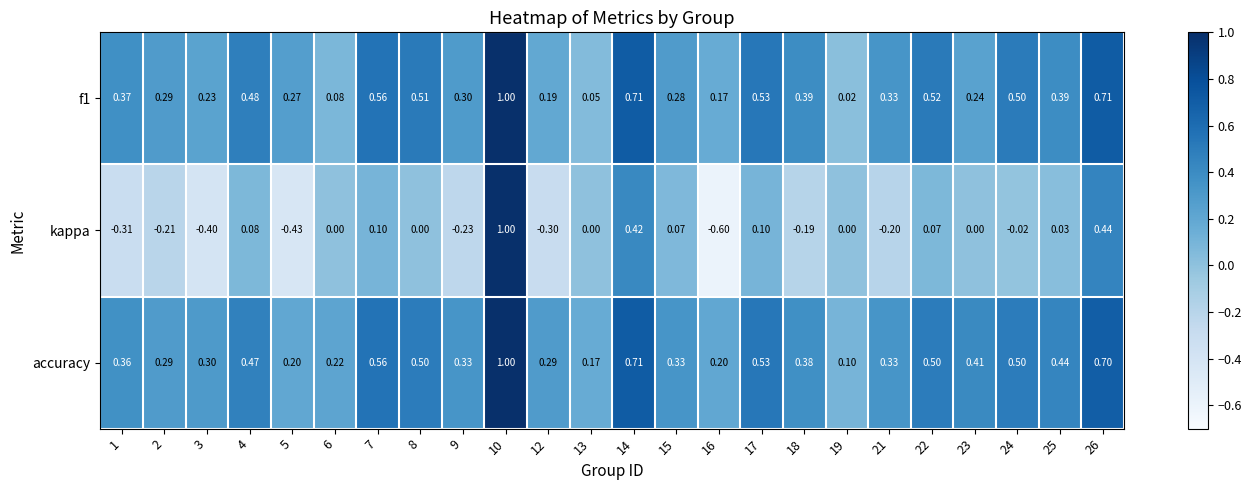

Is the value of f1 at 15 greater than the value of accuracy at 5?

Yes